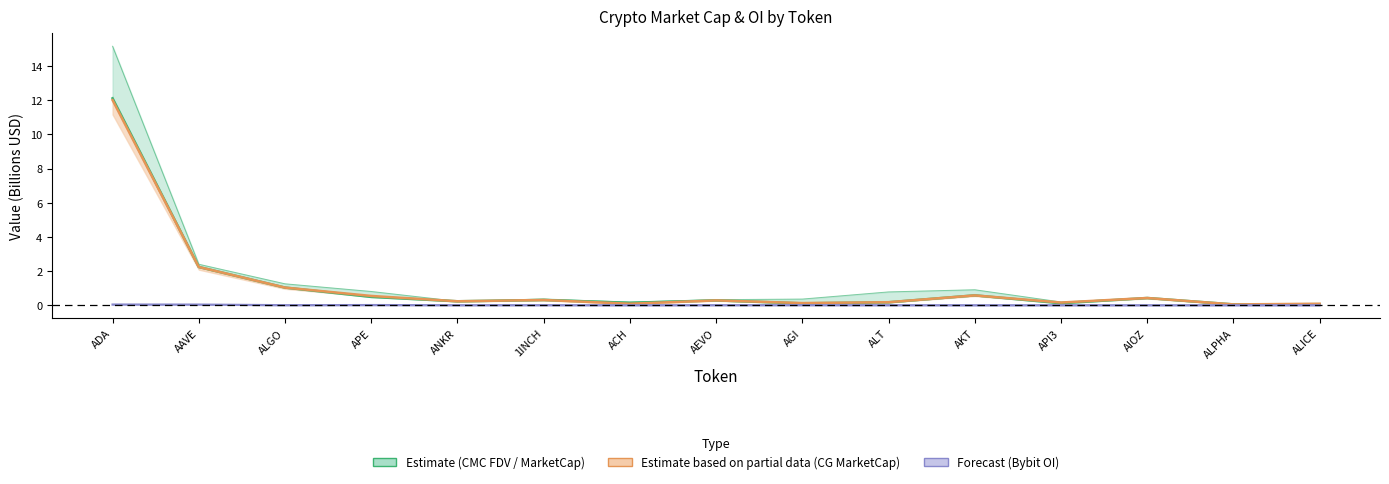

True or false: CMC_MarketCap and Bybit_OI intersect in this chart.

False